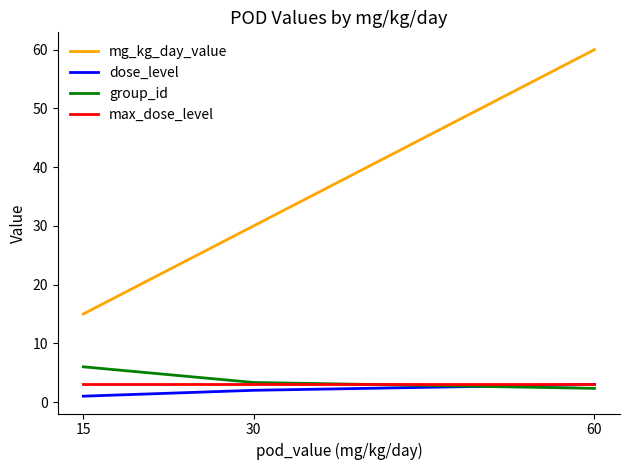

What is the difference between the highest and lowest values at 15?

14.0